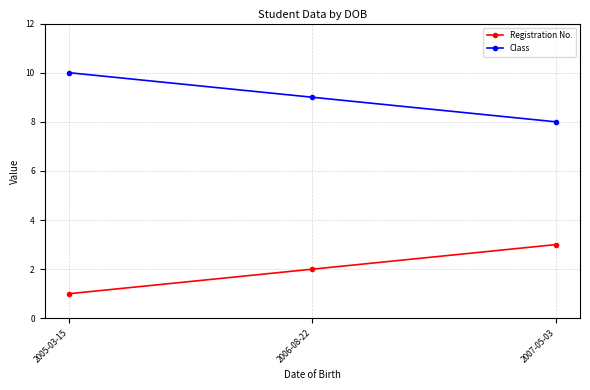

True or false: Class has a value of 16 at 2005-03-15.

False